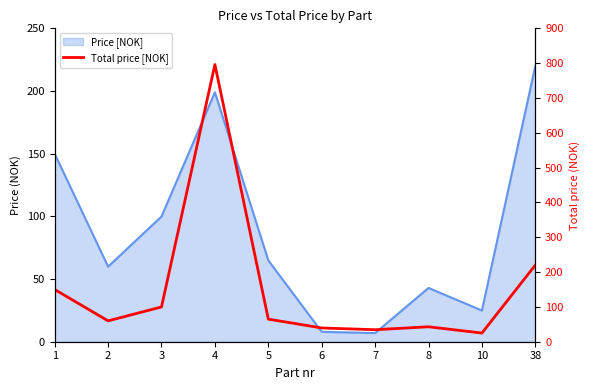

At which category does the chart reach its peak across all series?

4